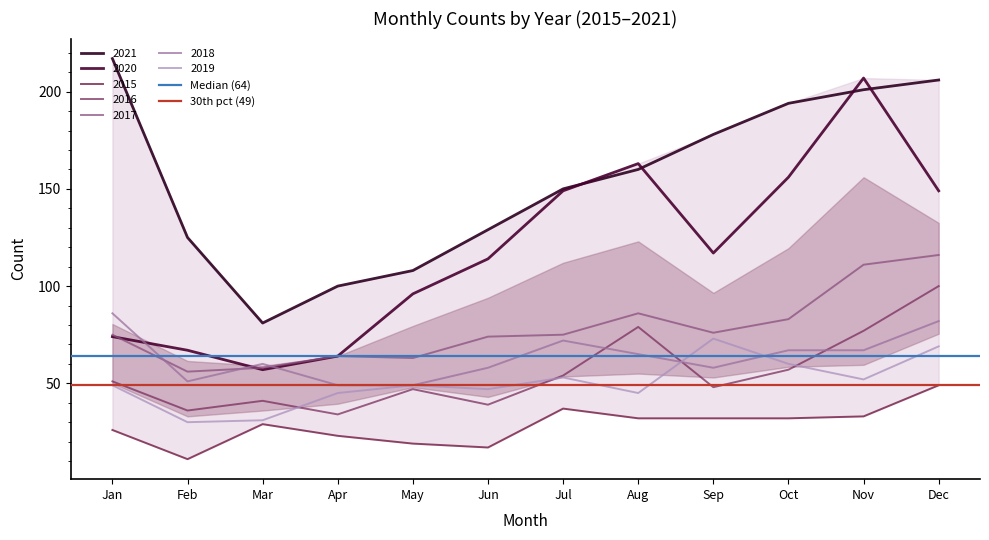

What is the value of the Median (64) point at the 1st from the left?

64